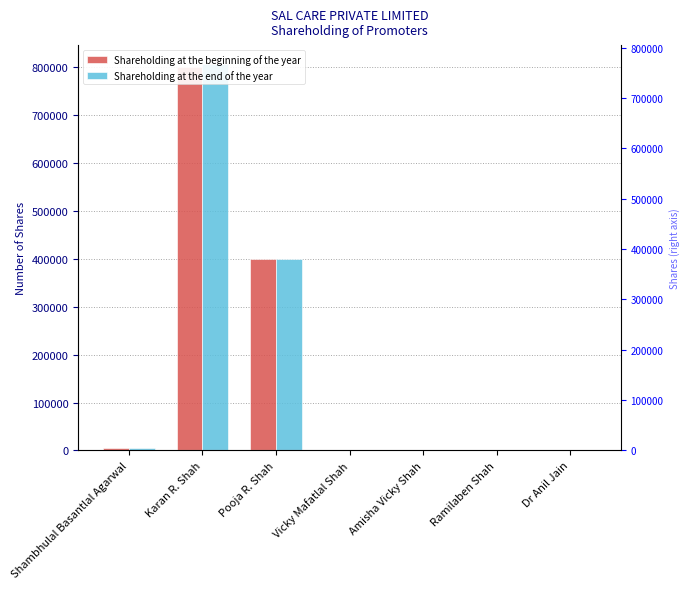

What is the label of the 7th bar from the right?

Shambhulal Basantlal Agarwal